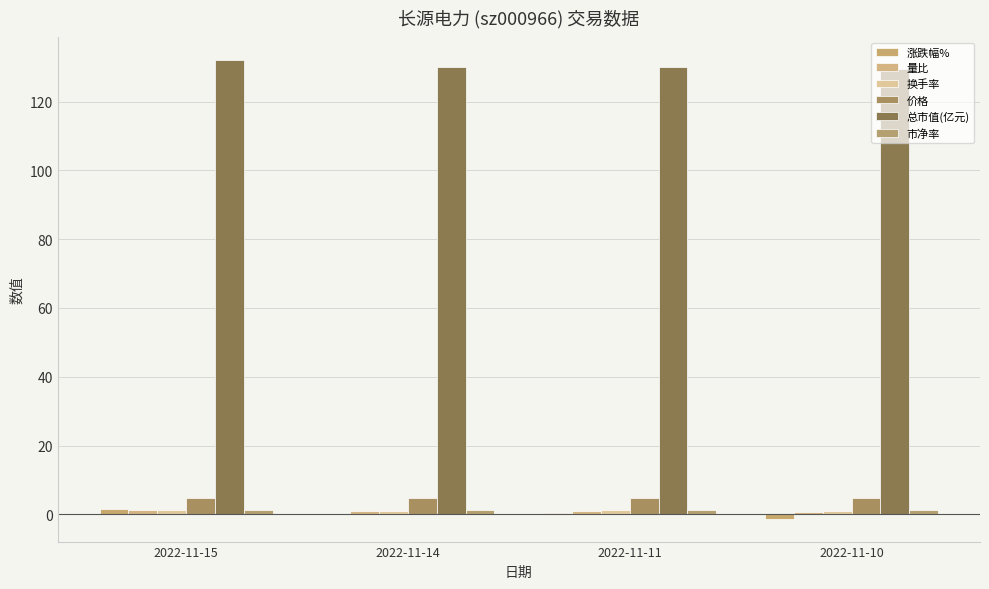

True or false: 市净率 has a value of 2.2 at 2022-11-14.

False